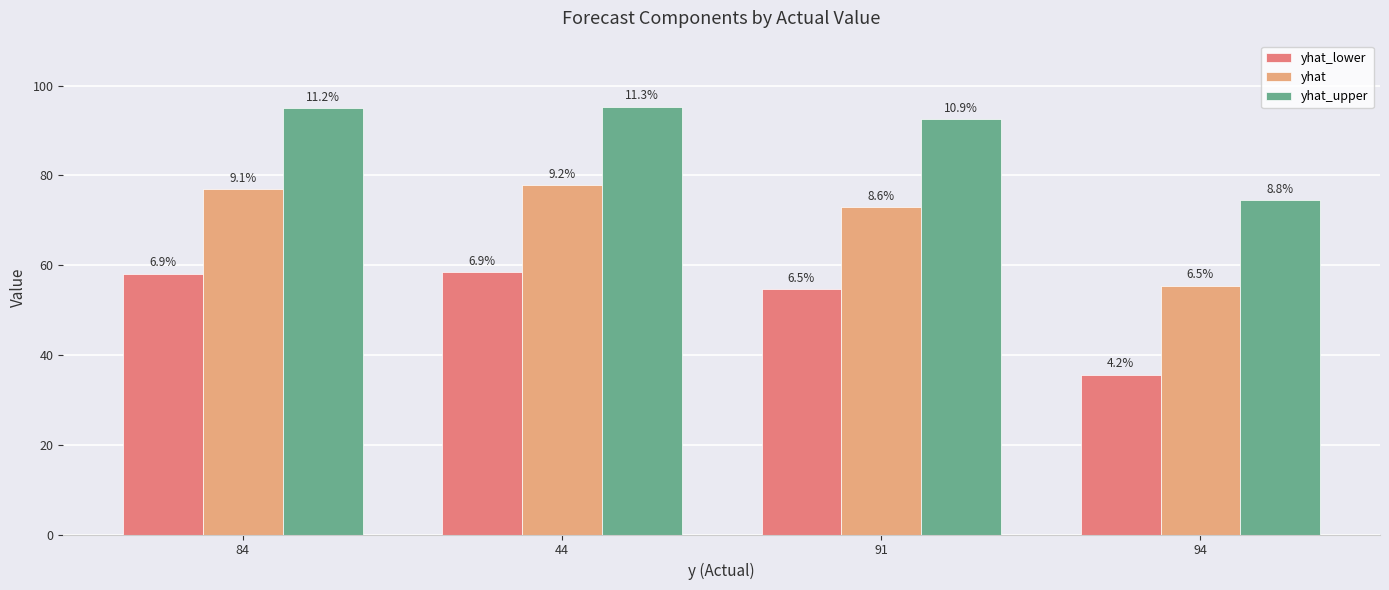

What is the total value across all series at 94?

165.5